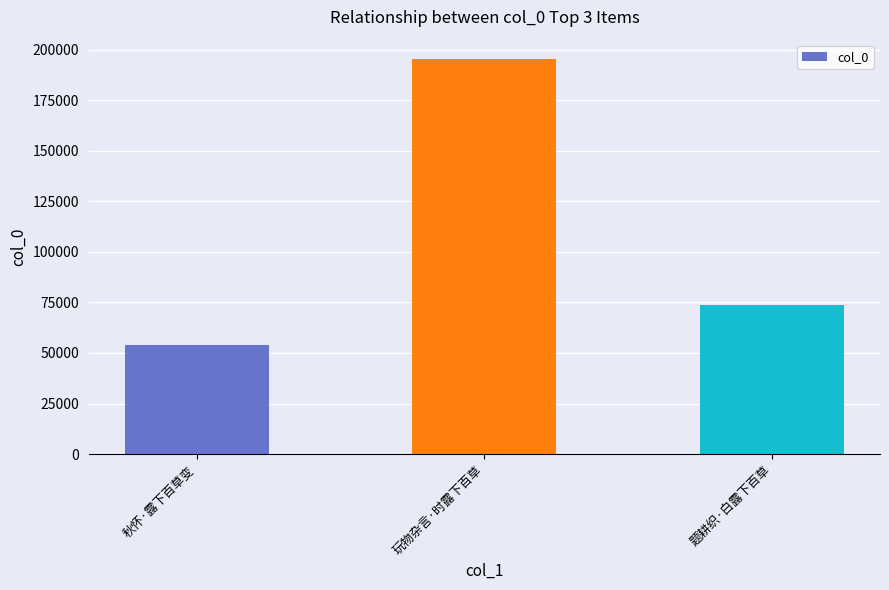

What is the value of the 2nd bar from the left?

195272